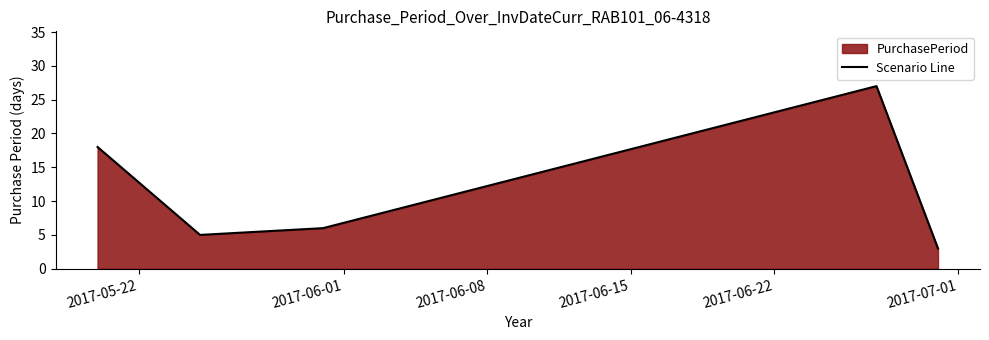

What is the difference between the maximum and minimum values?

24